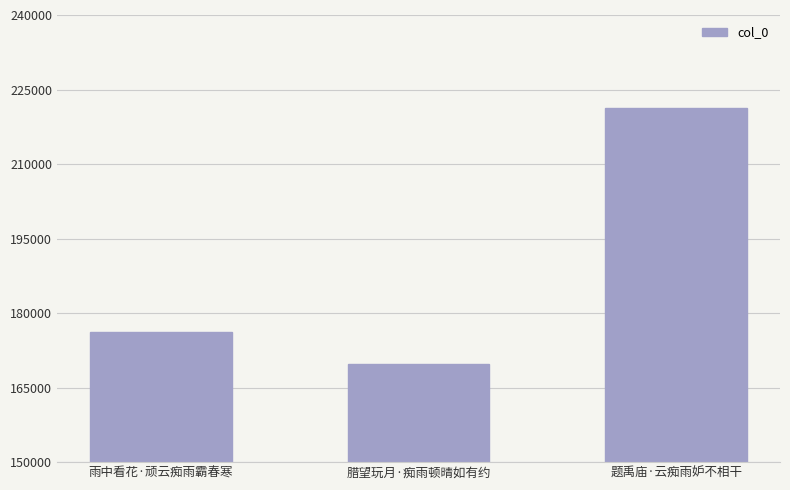

Between 腊望玩月·痴雨顿晴如有约 and 雨中看花·顽云痴雨霸春寒, which is larger?

雨中看花·顽云痴雨霸春寒